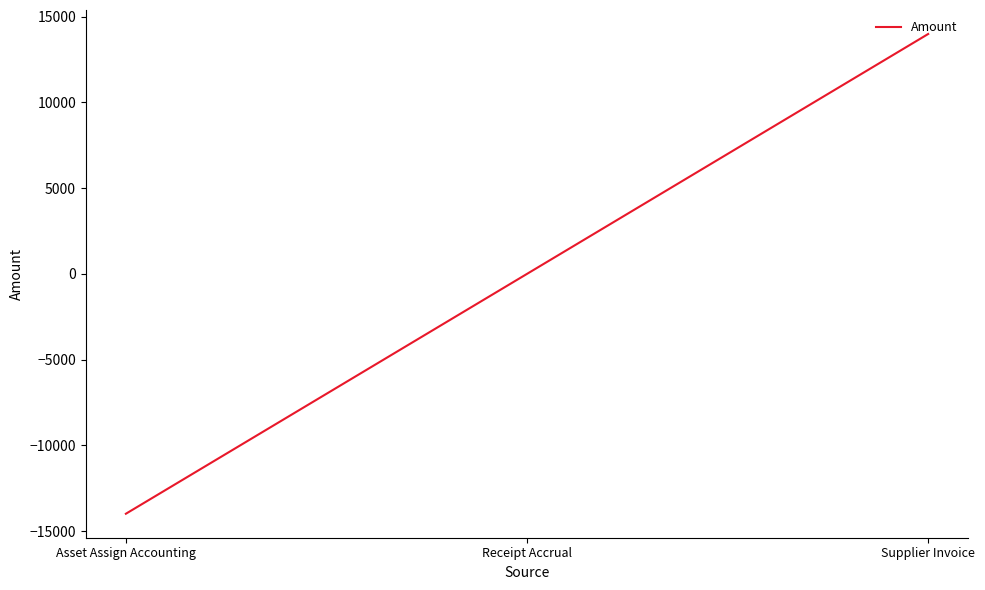

What is the difference between the maximum and minimum values?

27972.1